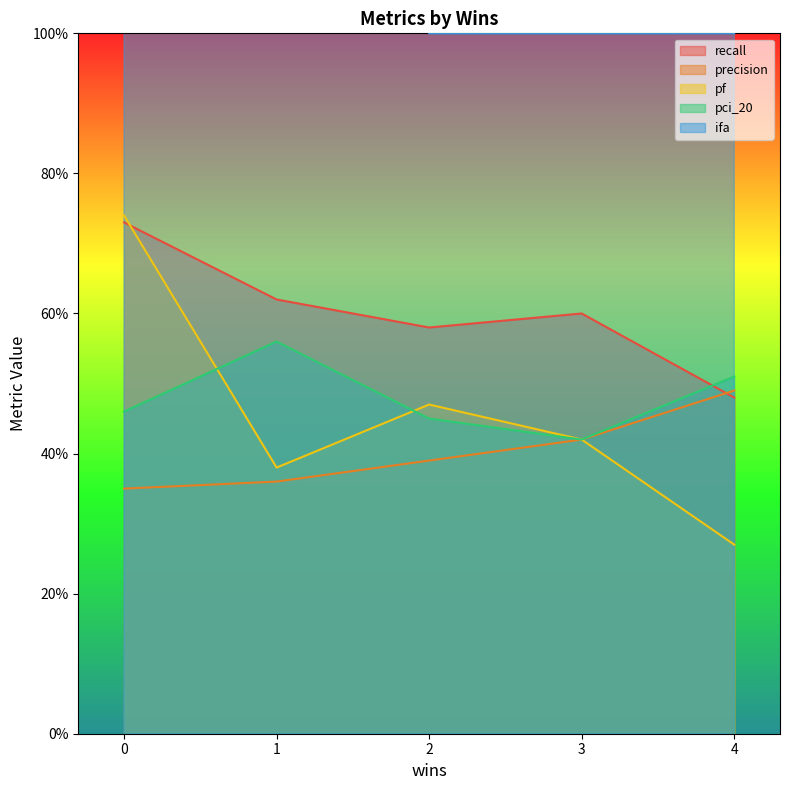

What are all the series names shown in the legend?

recall, precision, pf, pci_20, ifa